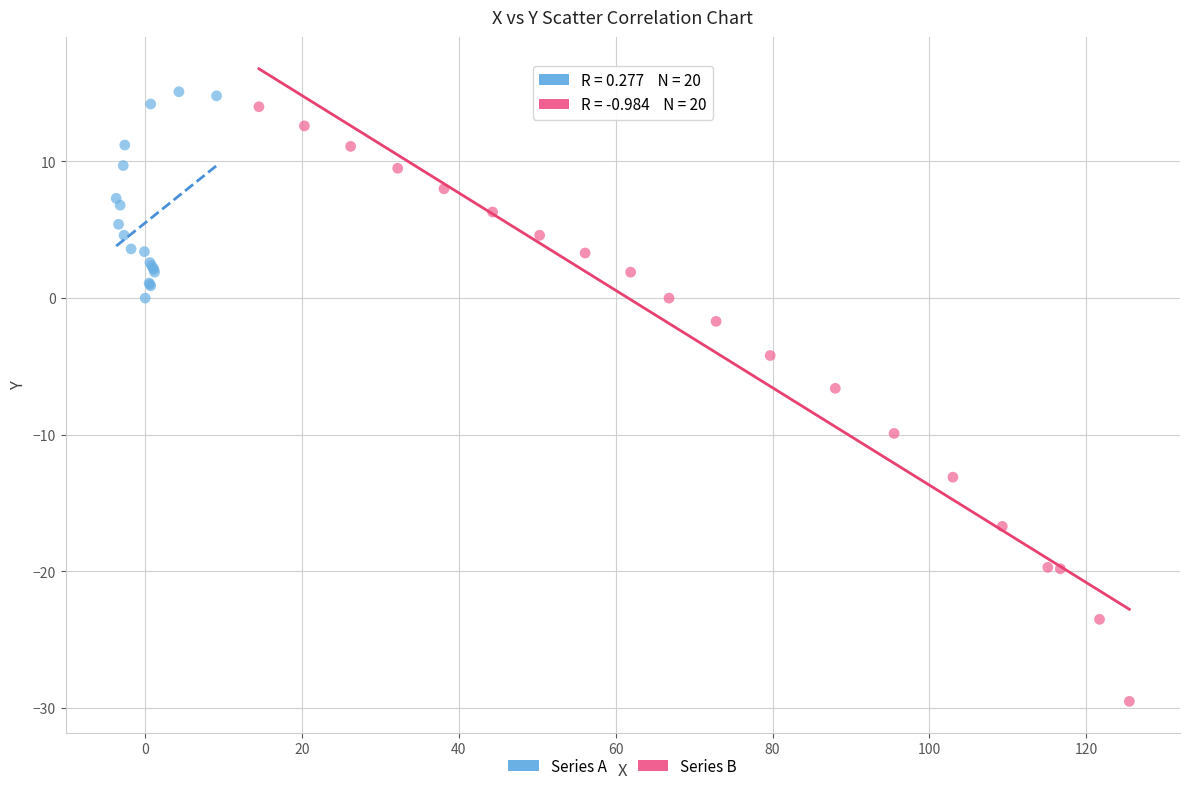

Which series reaches the minimum Y coordinate?

Series B